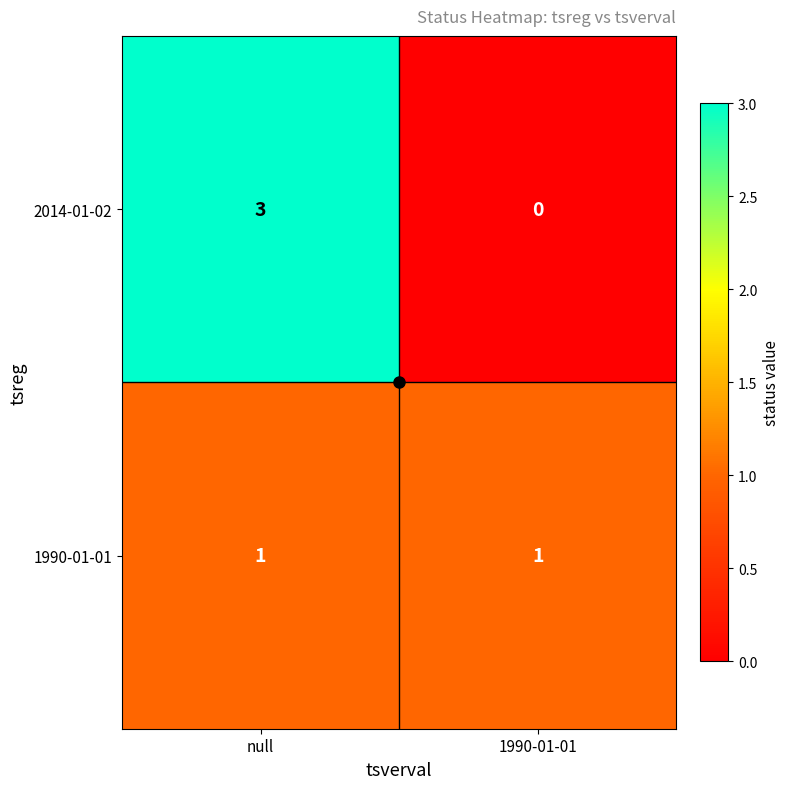

Which series changed the most between null and 1990-01-01?

2014-01-02